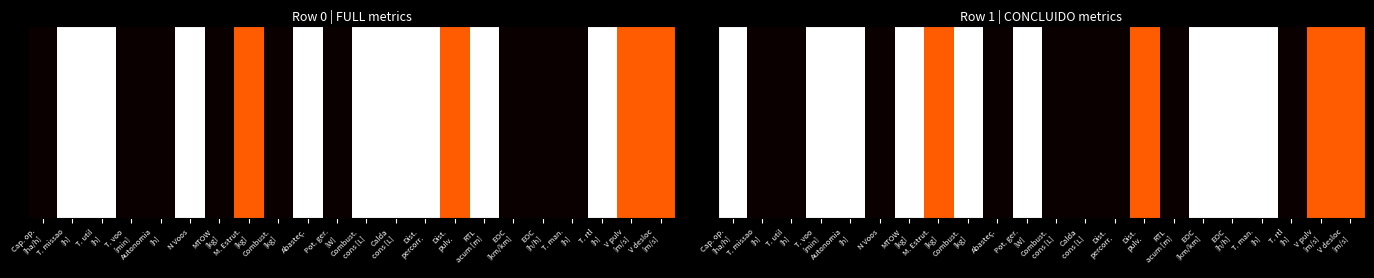

At which category is the sum across all series the highest?

Cap. op.
[ha/h]